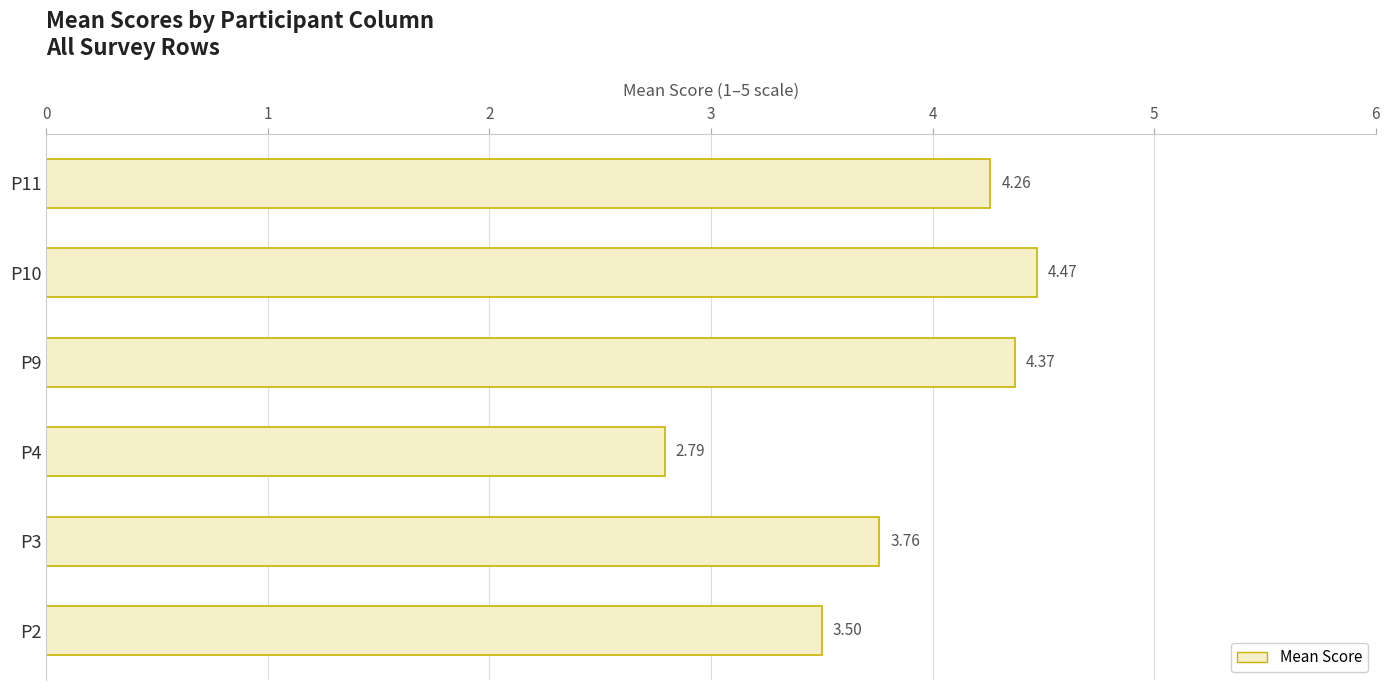

Rank the categories by value from lowest to highest.

P4, P2, P3, P11, P9, P10